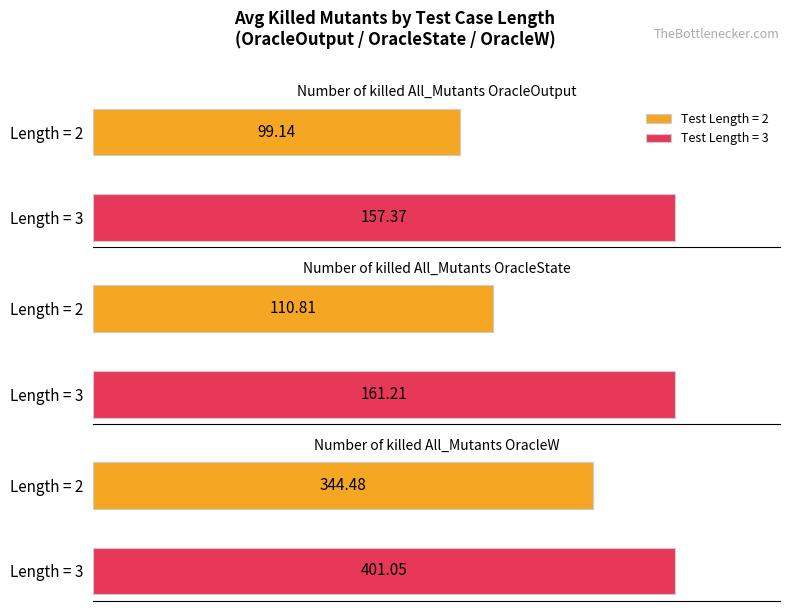

Which series has the widest spread of values?

Number of killed All_Mutants OracleOutput